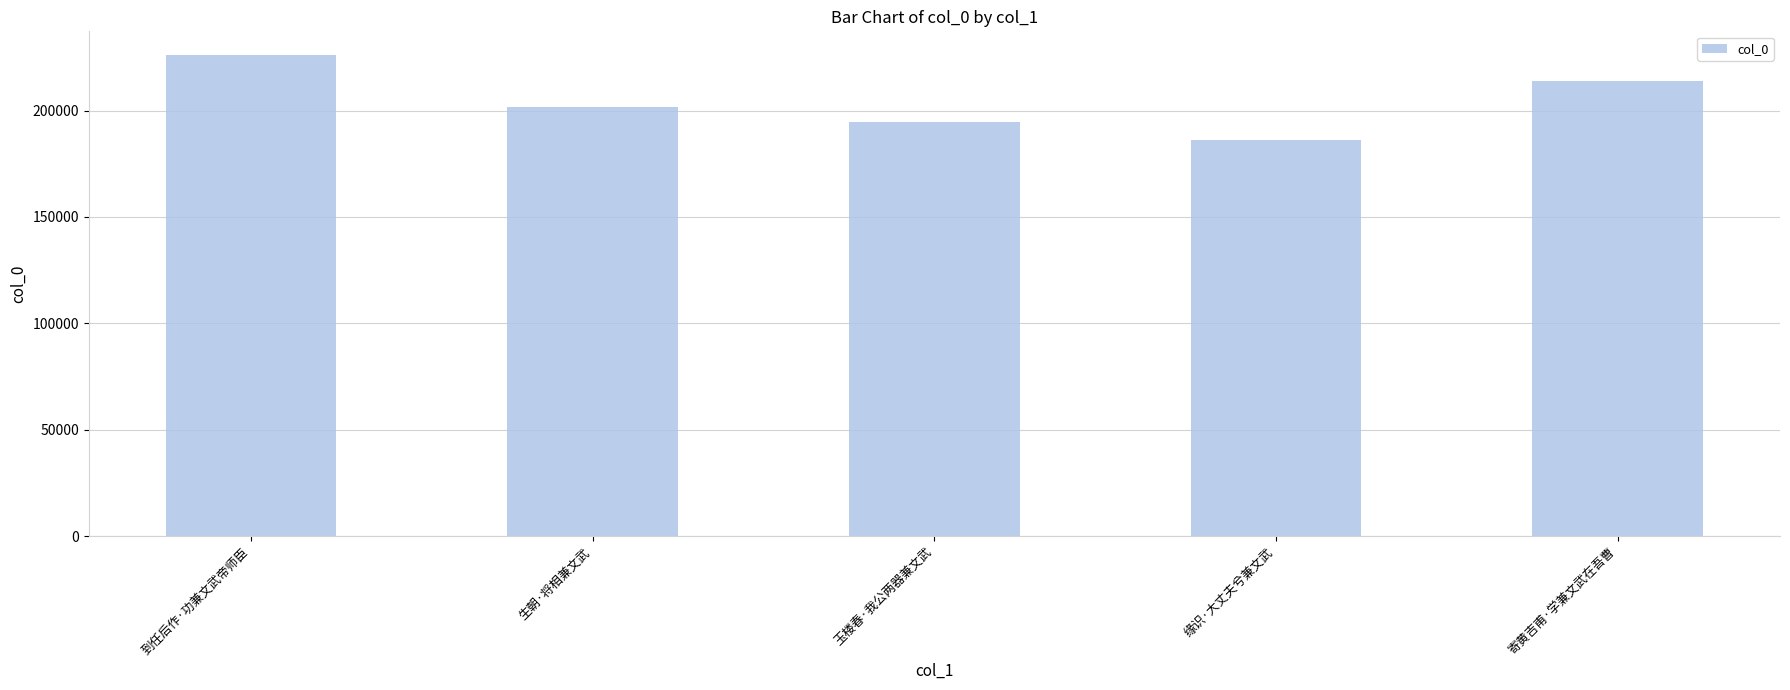

Reading left to right, list all the values displayed in this chart.

到任后作·功兼文武帝师臣=225894	生朝·将相兼文武=201530	玉楼春·我公两器兼文武=194759	缘识·大丈夫兮兼文武=186344	寄黄吉甫·学兼文武在吾曹=213974